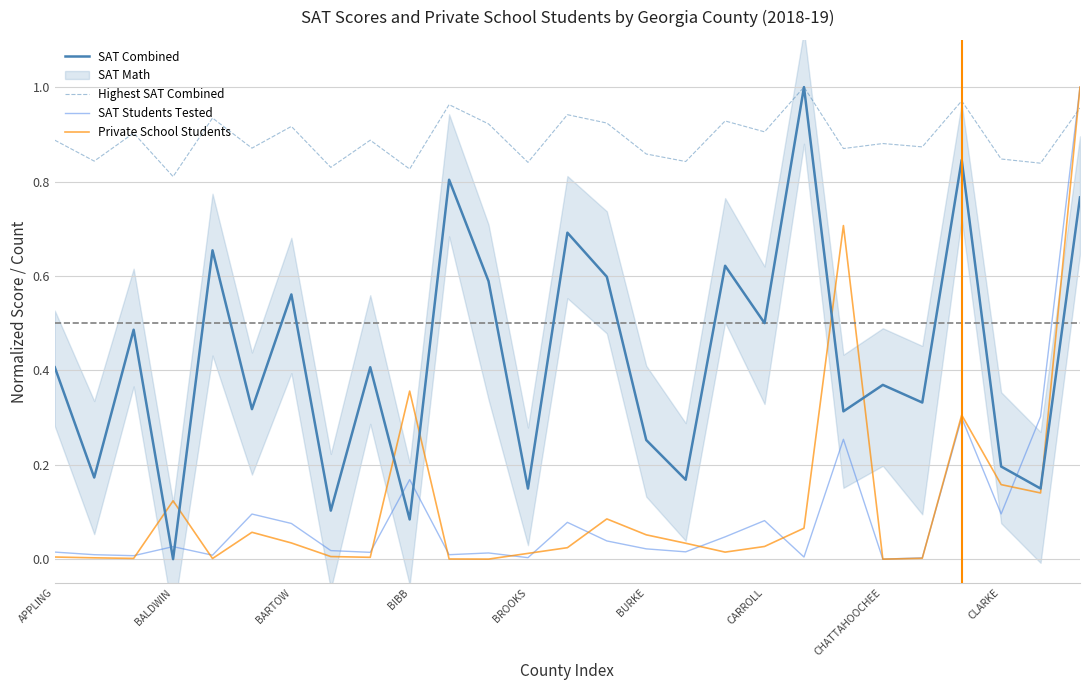

At how many categories does at least one series exceed 0?

27